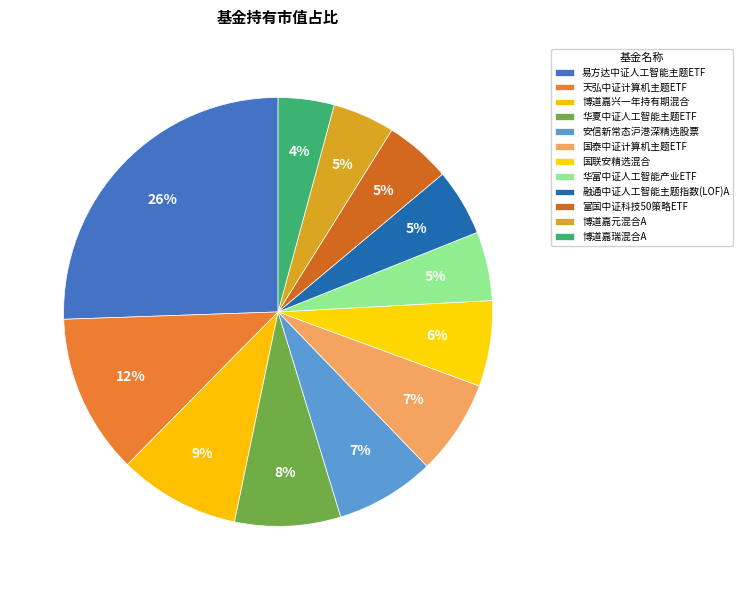

How many segments does this pie chart have?

12